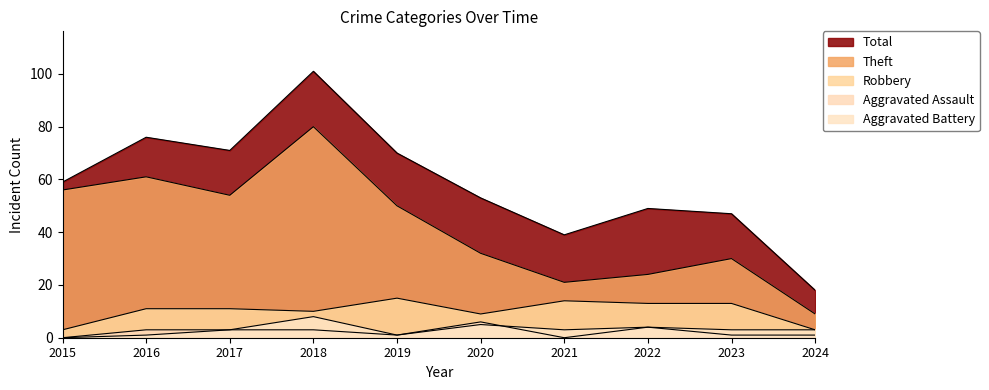

True or false: Robbery has a value of 14 at 2021.

True